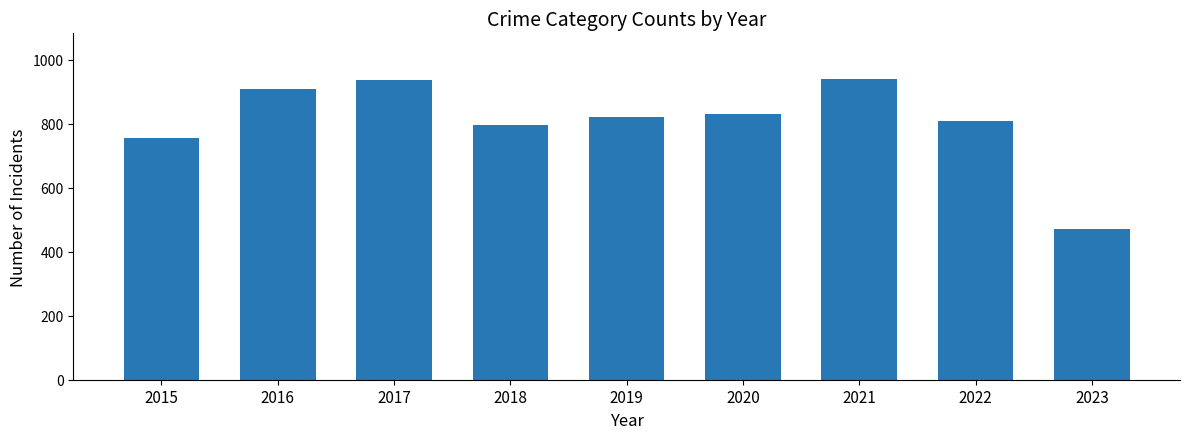

What is the difference between the values at 2022 and 2023?

335